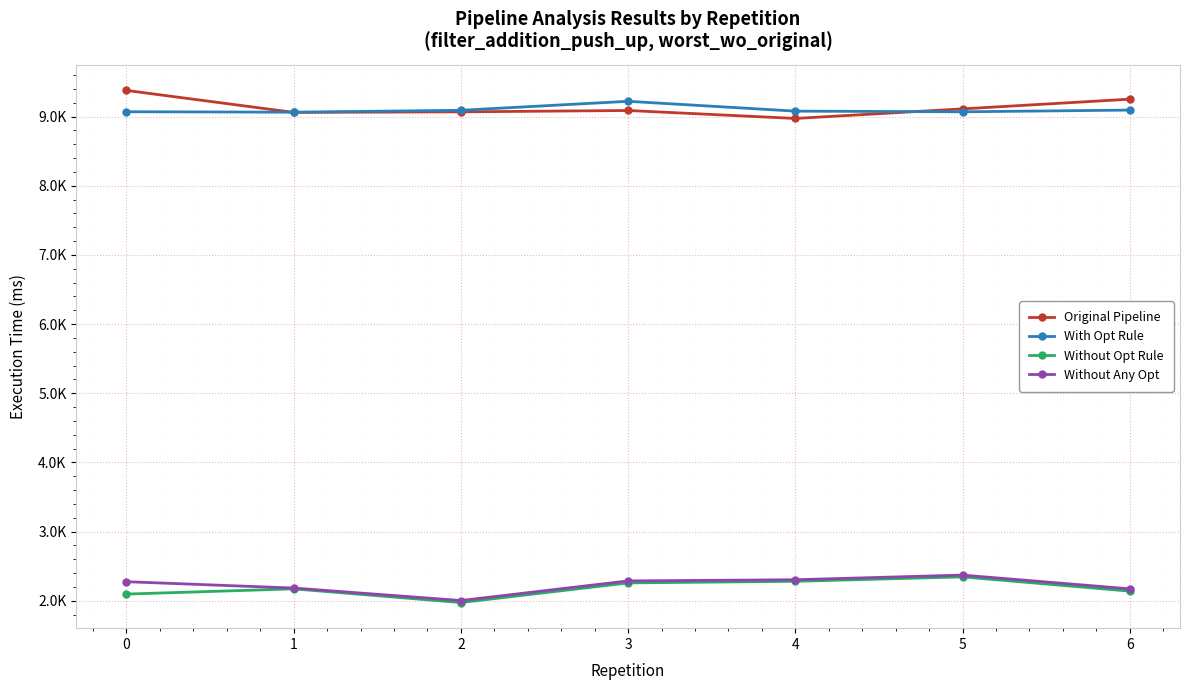

Is this an area chart (filled region under the line)?

No